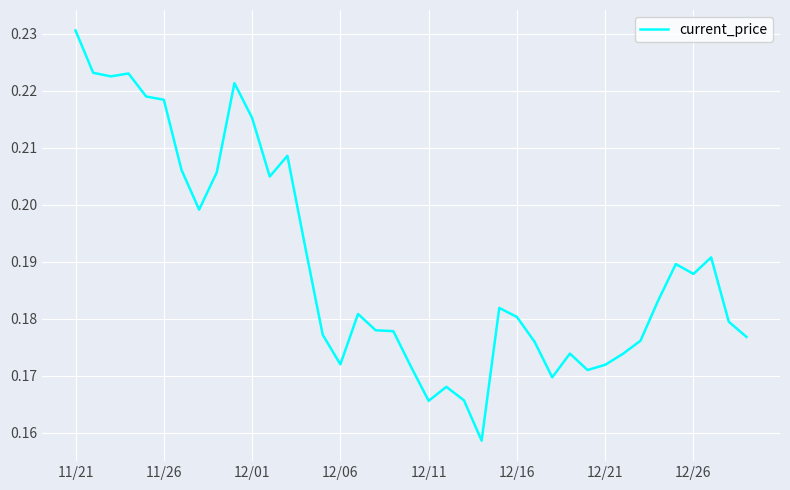

What is the difference between the maximum and minimum values?

0.1